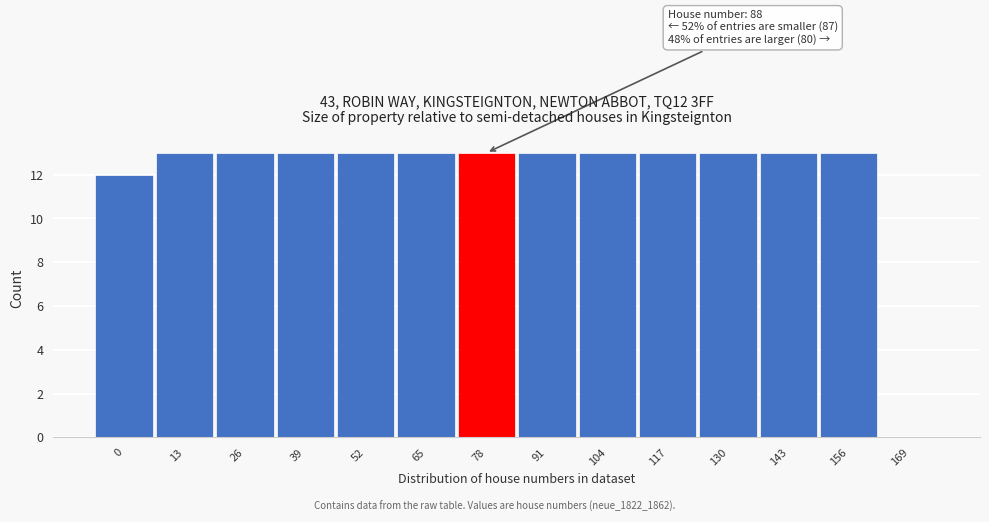

Reading left to right, what are all the values shown in this chart?

0=12	13=13	26=13	39=13	52=13	65=13	78=13	91=13	104=13	117=13	130=13	143=13	156=13	169=0